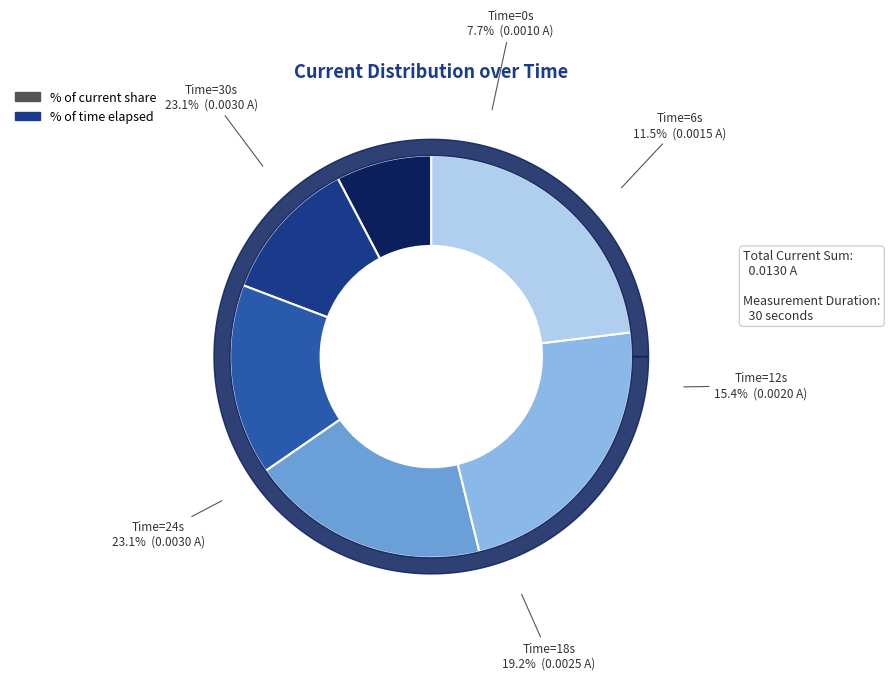

True or false: 0 accounts for 8% of the total.

True